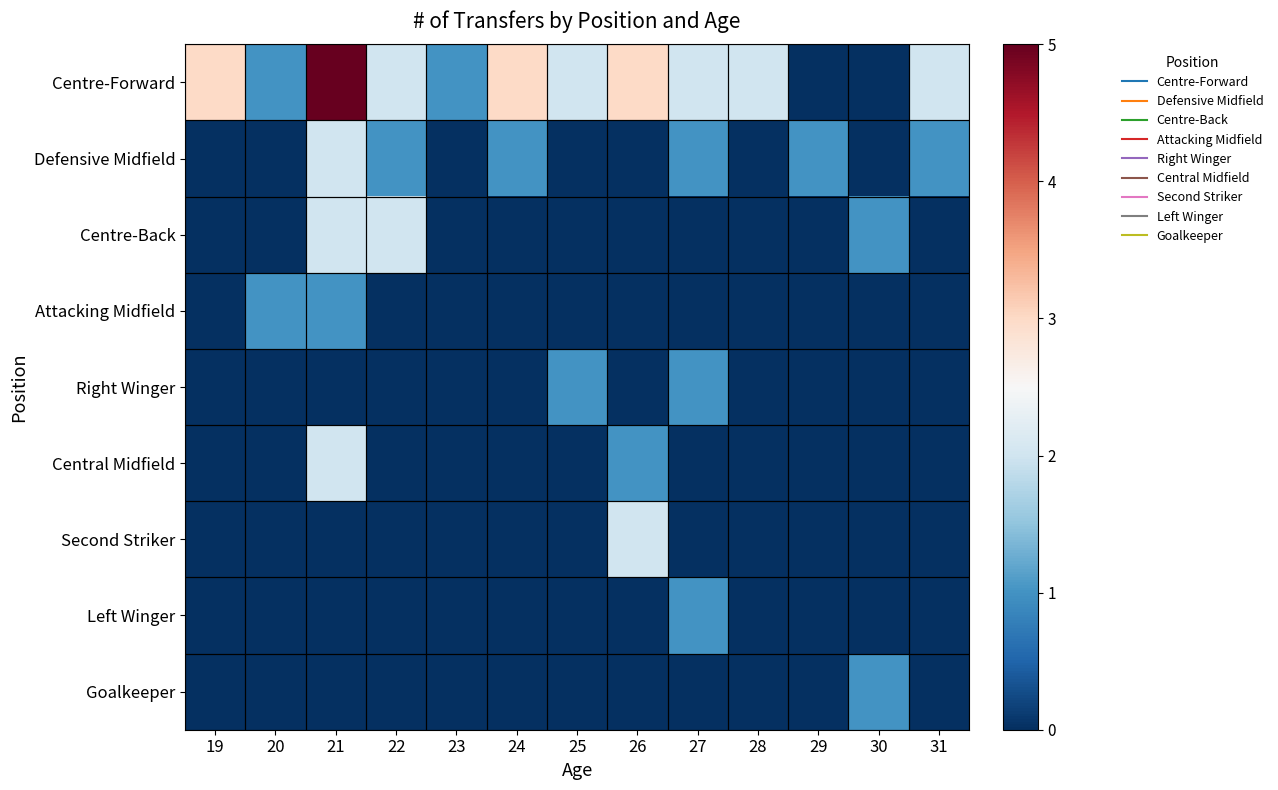

What is the total value across all series at 21?

12